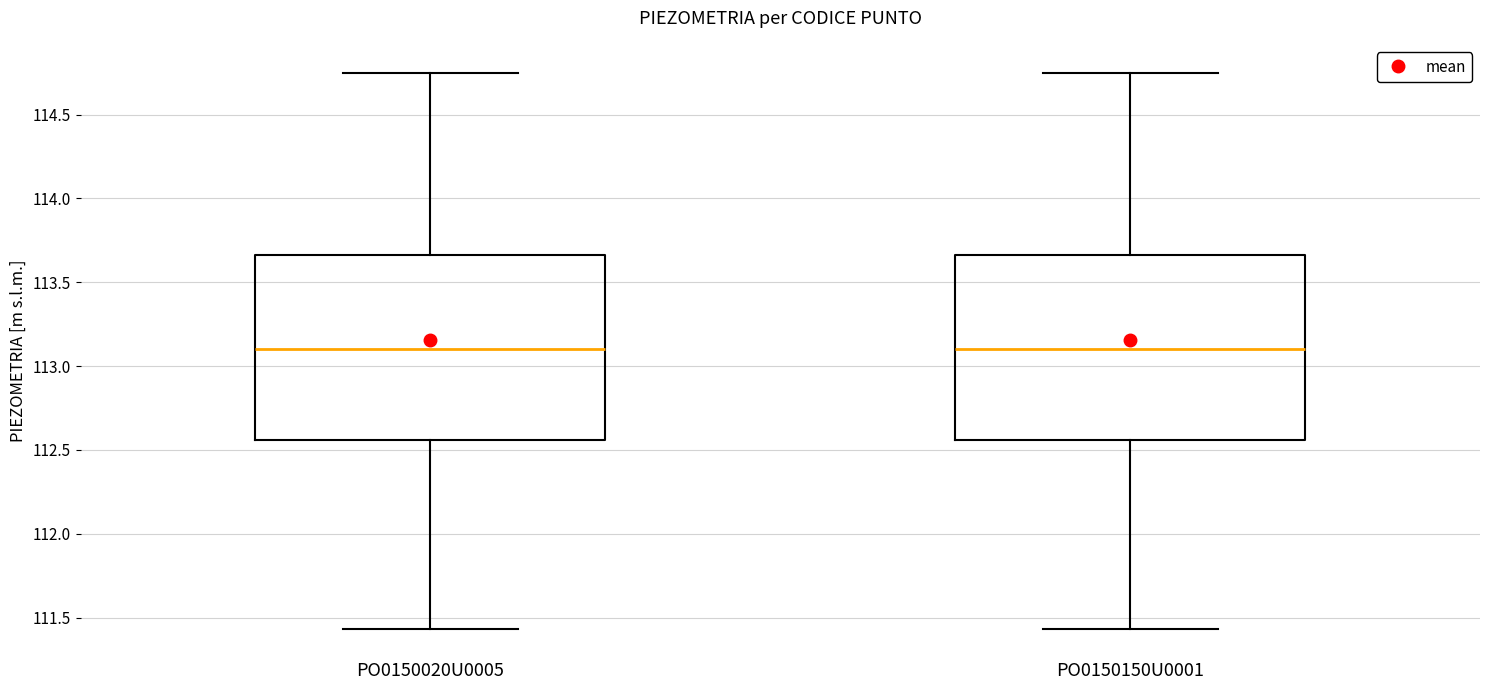

Where does the lower whisker of the box for PO0150020U0005 end on the y-axis? The values are not printed on the chart, so give them approximately, as read against the axis.

111.45